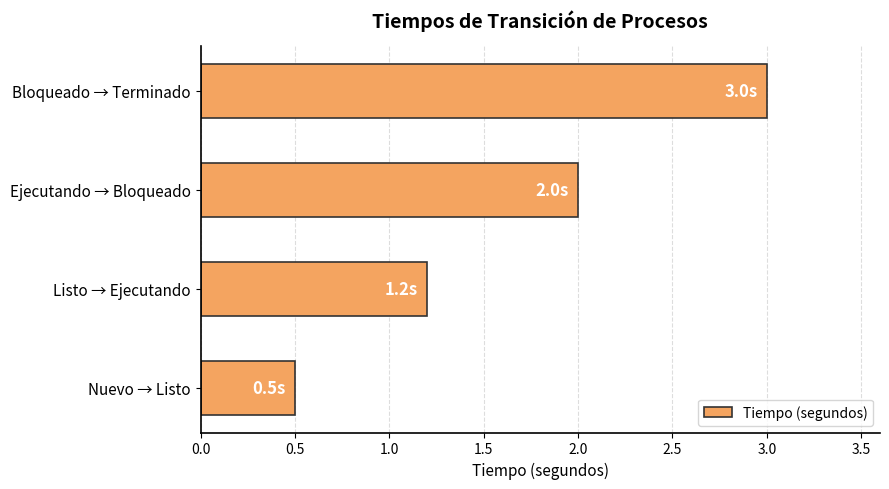

How many bars are there in total?

4